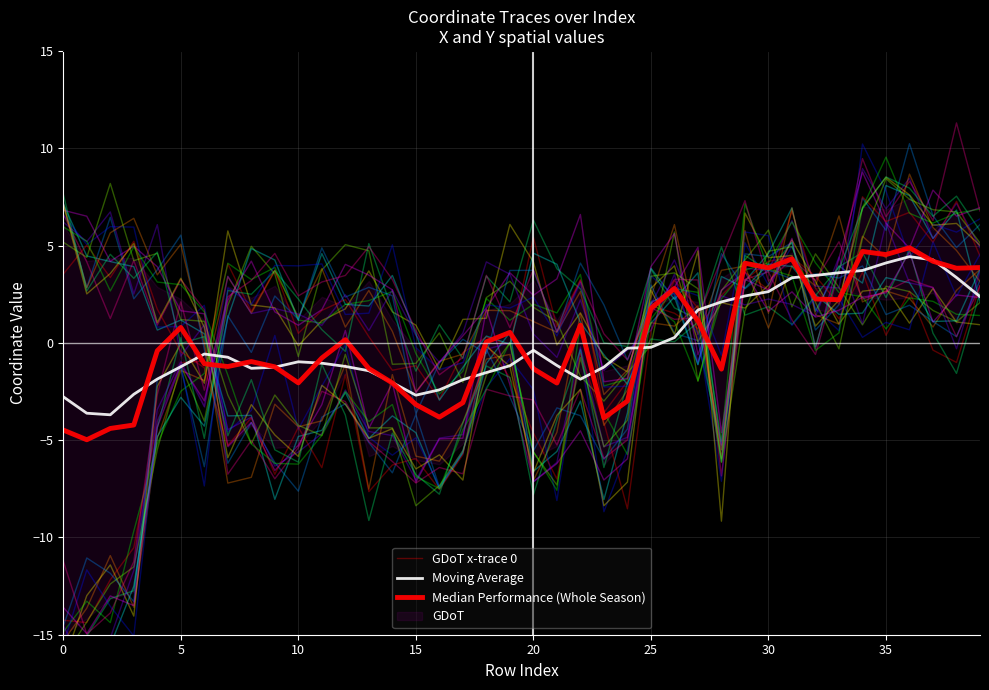

Reading left to right, list all the values displayed in this chart.

GDoT x-trace 0: -14.3	-14.4	-12.2	-10.5	-4.0	-1.0	-0.9	4.1	1.6	3.7	0.5	1.7	2.2	0.3	-1.4	-1.2	-2.9	-0.5	0.3	-0.1	5.4	0.8	3.2	-3.6	-2.0	1.9	1.5	0.7	2.4	3.6	2.7	6.8	2.8	1.2	3.6	0.4	2.6	-0.4	-1.0	2.9
Moving Average: -2.8	-3.6	-3.7	-2.6	-1.9	-1.2	-0.6	-0.7	-1.3	-1.3	-1.0	-1.0	-1.2	-1.4	-2.0	-2.7	-2.4	-1.9	-1.5	-1.2	-0.4	-1.2	-1.9	-1.2	-0.3	-0.2	0.3	1.7	2.1	2.4	2.6	3.3	3.5	3.6	3.7	4.1	4.4	4.3	3.4	2.4
Median Performance (Whole Season): -4.5	-5.0	-4.4	-4.2	-0.4	0.8	-1.1	-1.2	-1.0	-1.2	-2.1	-0.8	0.2	-1.3	-2.1	-3.2	-3.8	-3.1	0.1	0.5	-1.3	-2.1	0.9	-3.9	-3.0	1.8	2.8	1.1	-1.4	4.1	3.8	4.3	2.3	2.2	4.7	4.5	4.9	4.2	3.8	3.9